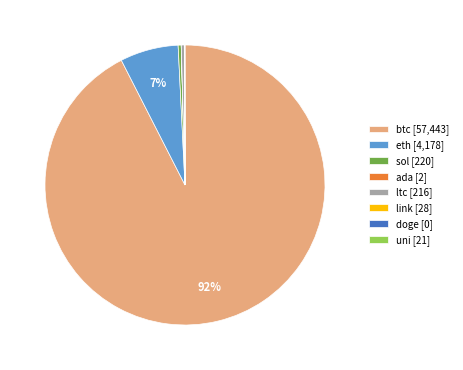

Does sol [220] represent more than half of the total?

No